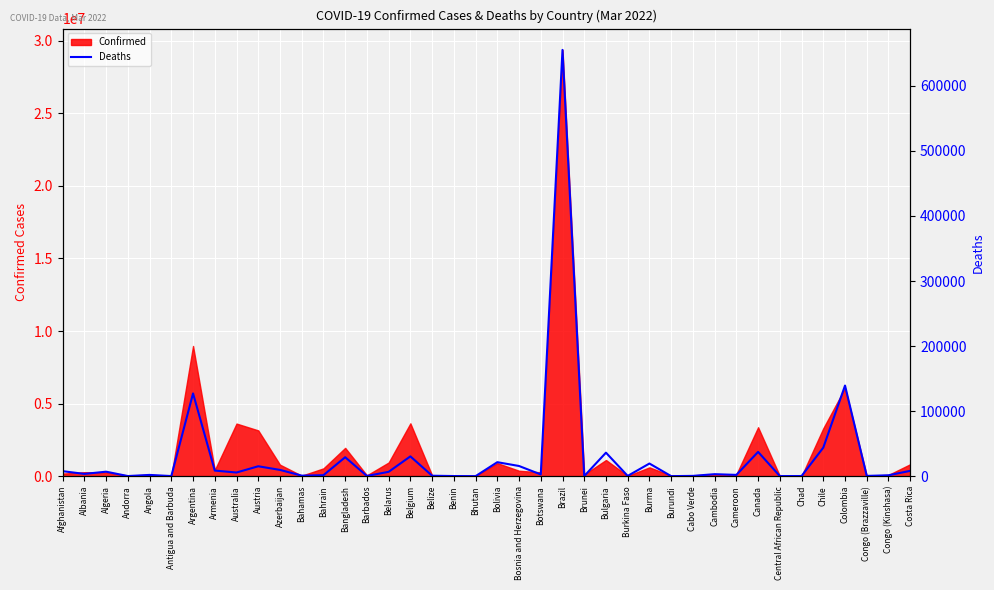

Reading left to right, list all the values displayed in this chart.

Afghanistan=7643	Albania=3485	Algeria=6864	Andorra=152	Angola=1900	Antigua and Barbuda=135	Argentina=127187	Armenia=8576	Australia=5591	Austria=15207	Azerbaijan=9611	Bahamas=771	Bahrain=1463	Bangladesh=29111	Barbados=325	Belarus=6661	Belgium=30408	Belize=652	Benin=163	Bhutan=7	Bolivia=21473	Bosnia and Herzegovina=15614	Botswana=2619	Brazil=655359	Brunei=166	Bulgaria=36098	Burkina Faso=375	Burma=19409	Burundi=38	Cabo Verde=401	Cambodia=3047	Cameroon=1926	Canada=37283	Central African Republic=113	Chad=190	Chile=43879	Colombia=139297	Congo (Brazzaville)=378	Congo (Kinshasa)=1335	Costa Rica=8160